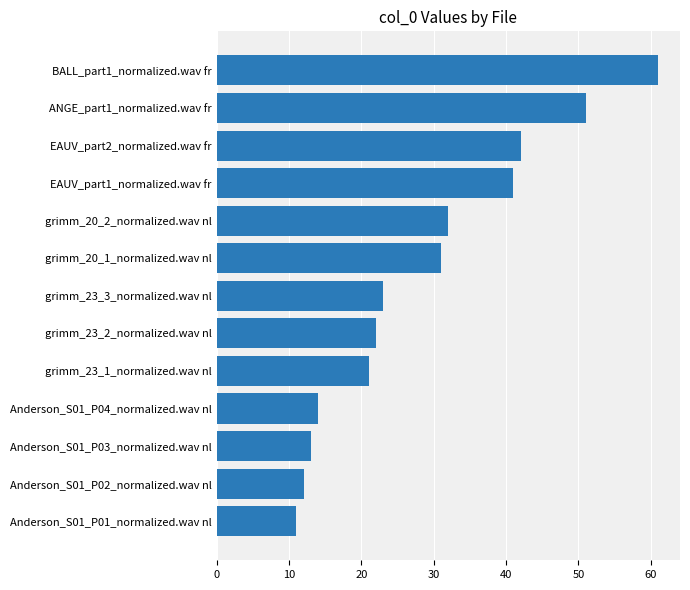

How many values are below 23?

6